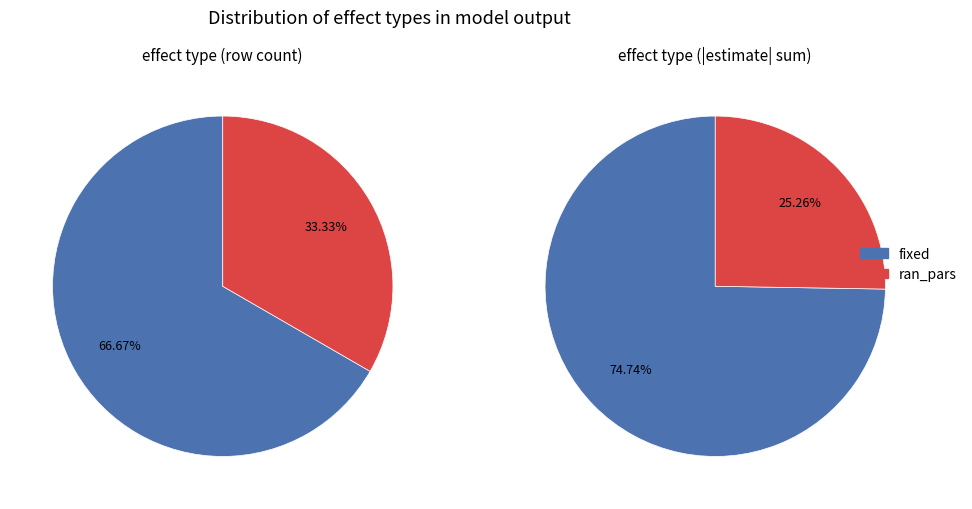

To the nearest percent, what is the combined percentage of fixed and ran_pars?

100%